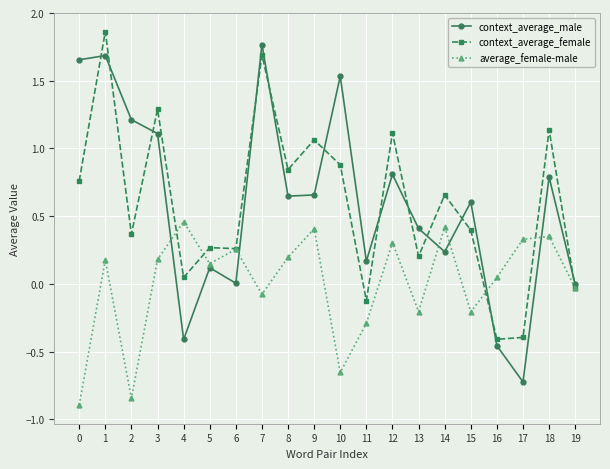

Where is the first local minimum for context_average_male?

4